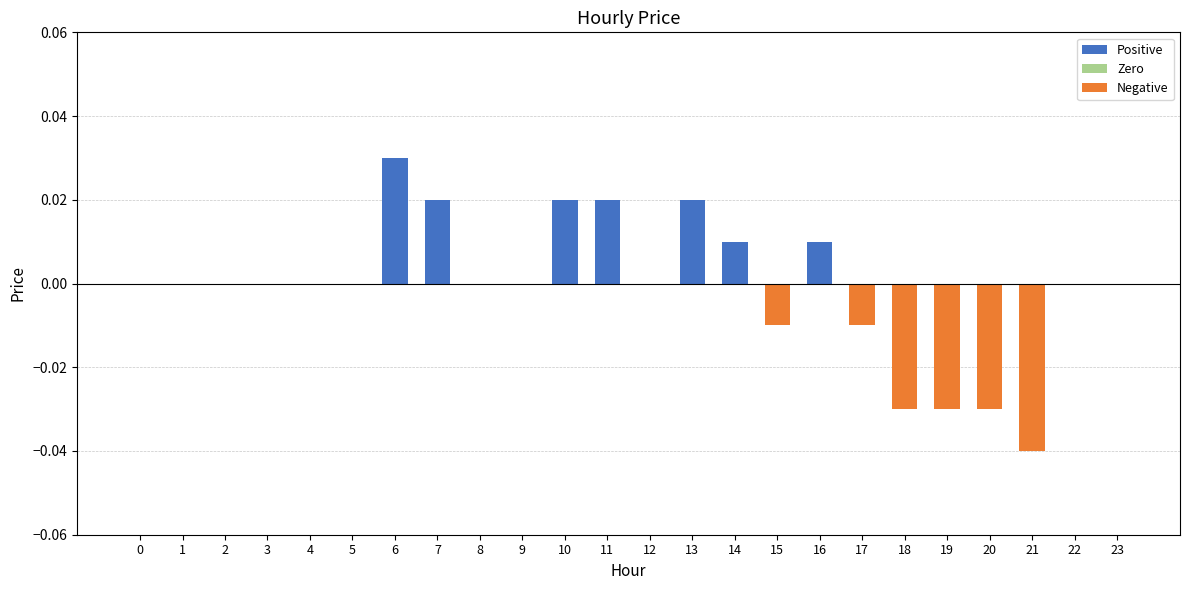

Is it true that the value at 5 is 0.0?

True